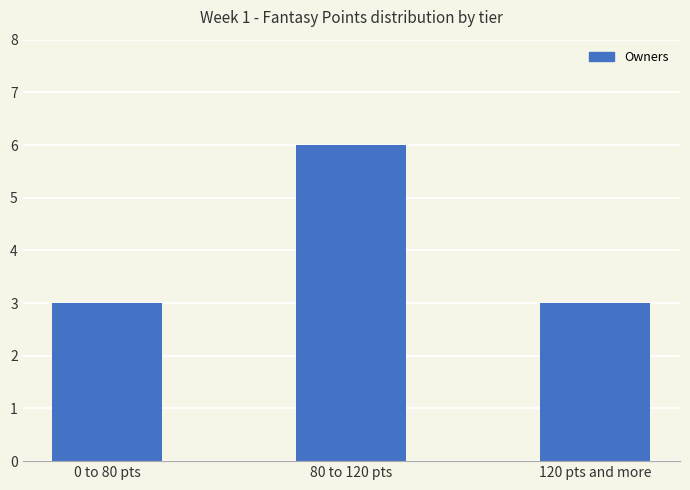

The chart shows a value of 3 at 80 to 120 pts. True or false?

False